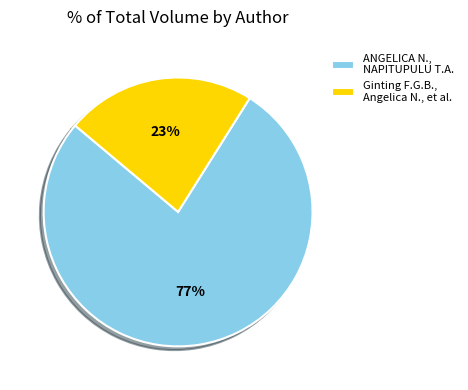

Rank the categories by value from lowest to highest.

Ginting F.G.B., Angelica N., et al., ANGELICA N., NAPITUPULU T.A.